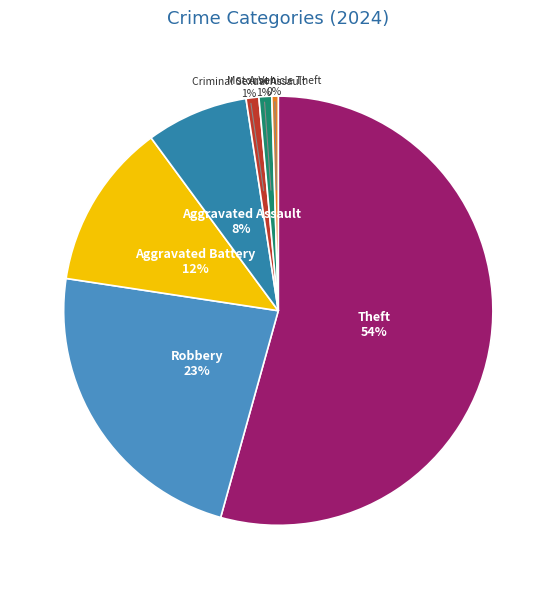

To the nearest percent, what portion does Theft represent?

54%